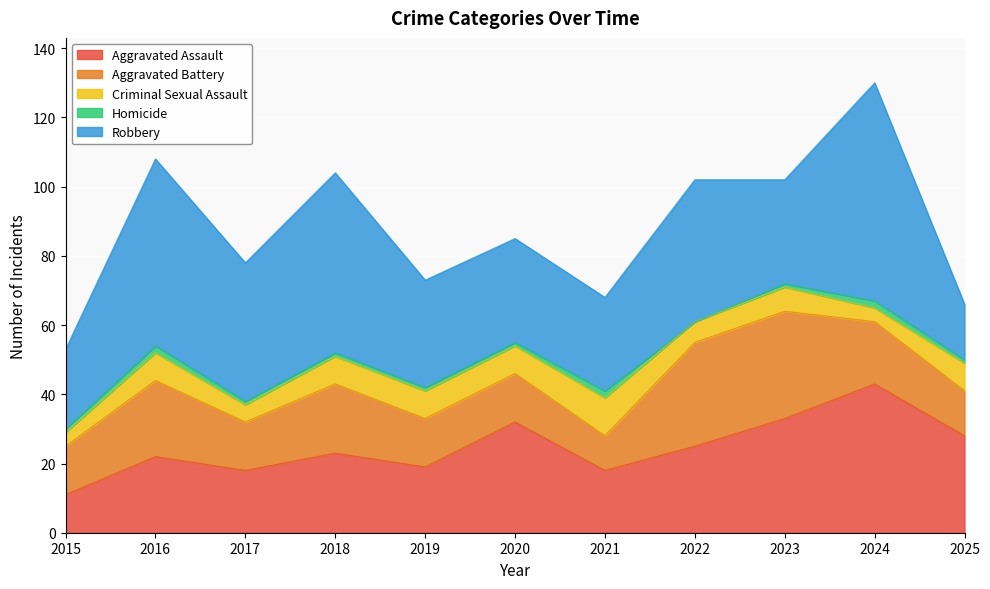

Count the Criminal Sexual Assault values in the range 5 to 8.

8